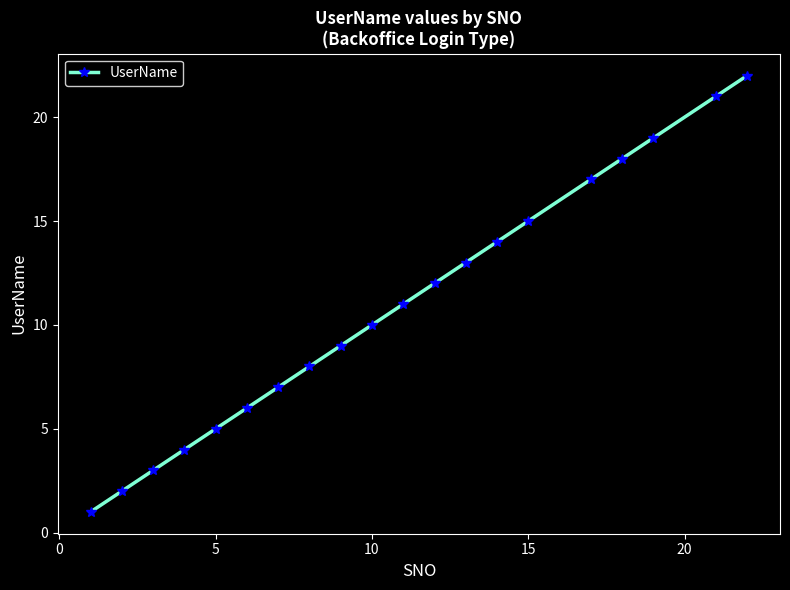

Does the chart display data point markers on the line(s)?

Yes